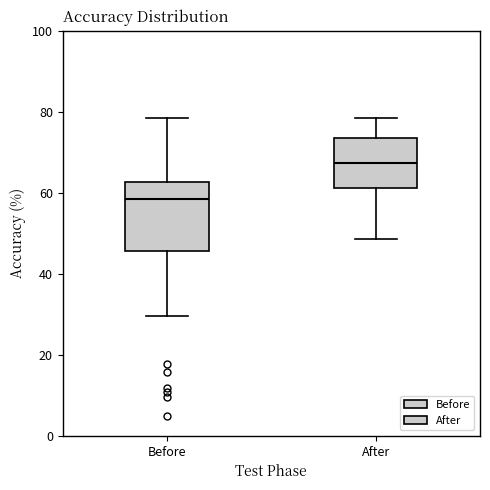

Where is the upper edge of the box for After on the y-axis? The values are not printed on the chart, so give them approximately, as read against the axis.

74